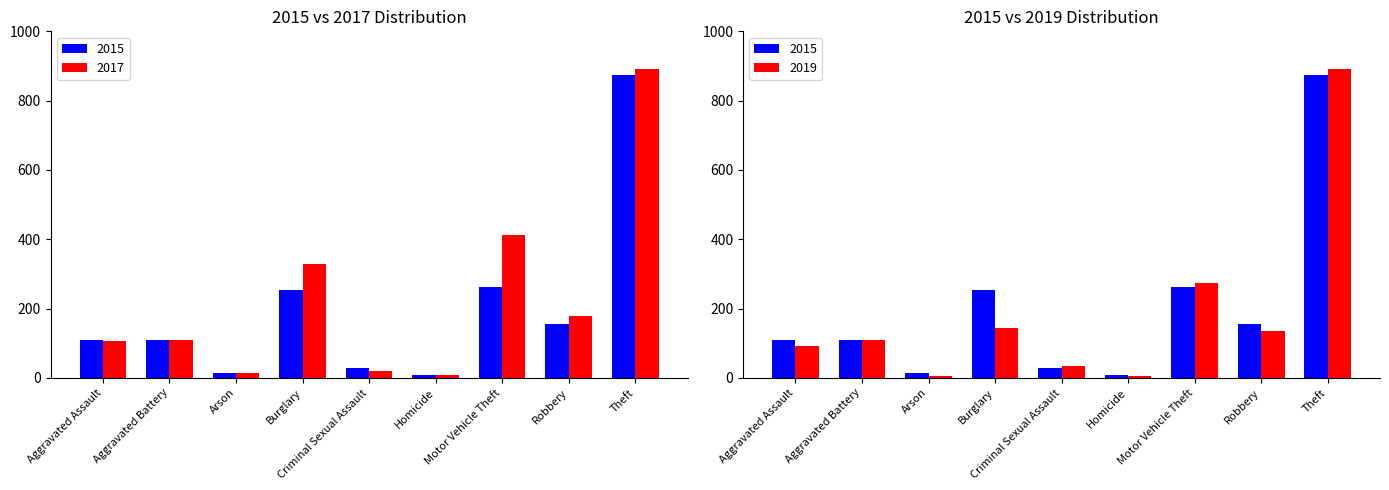

Which series has the largest total across all categories?

2015